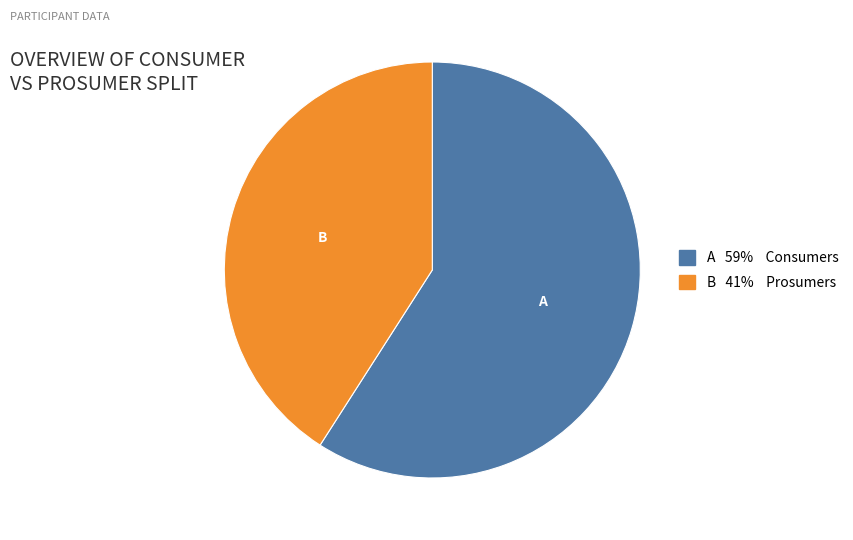

How many segments does this pie chart have?

2